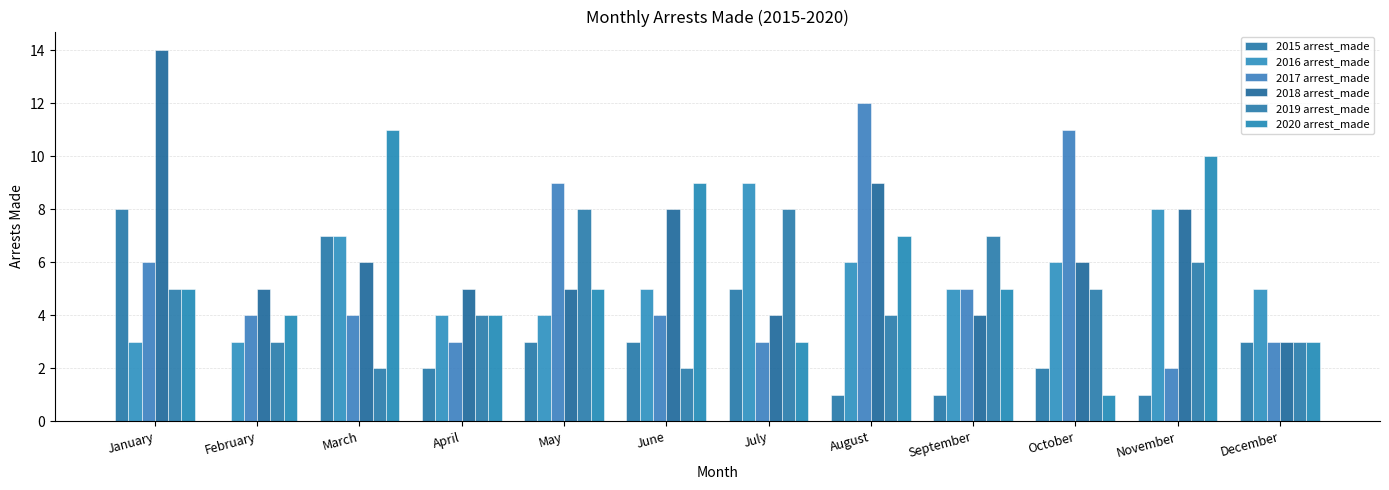

How many 2019 arrest_made values are between 3 and 7?

8